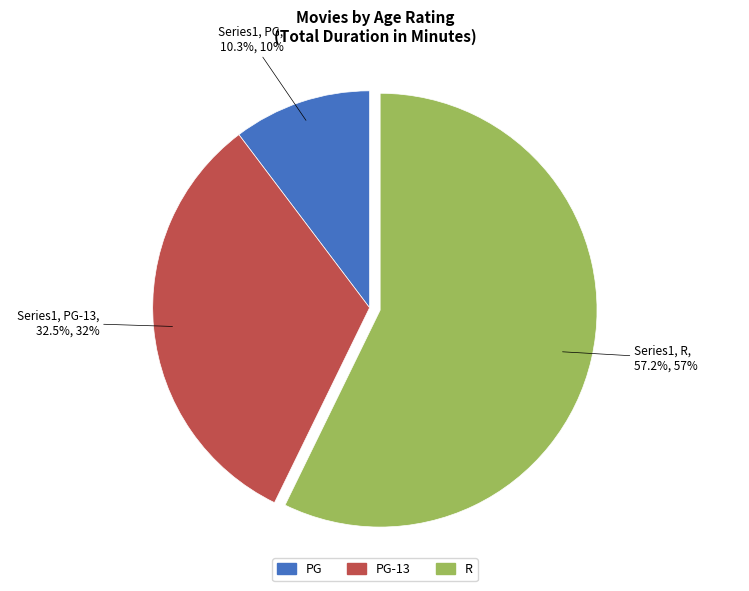

What percentage do R and PG together represent?

67.5%